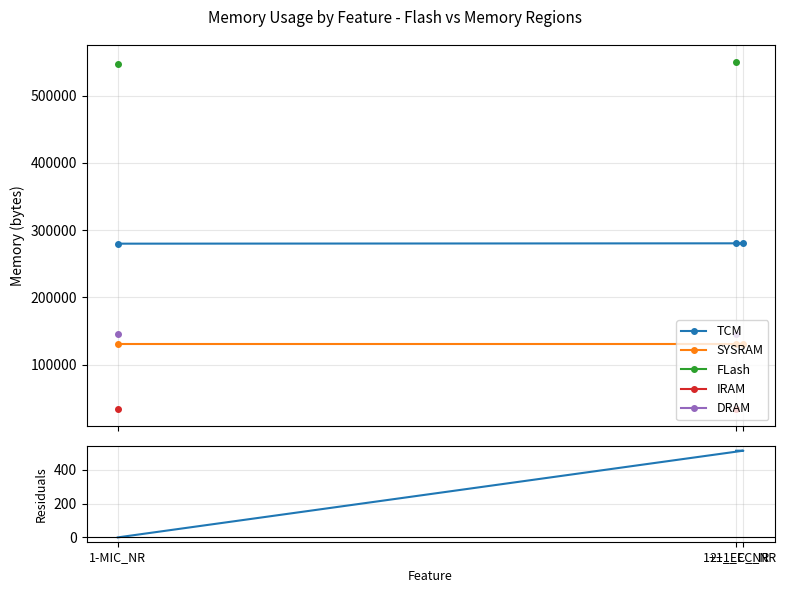

Count the number of data series in this chart.

6